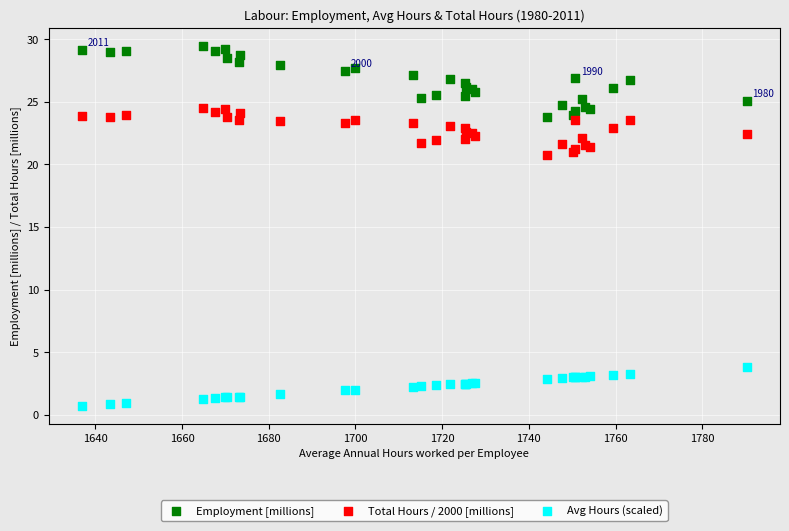

Which series has the largest Y range (max minus min)?

Employment [millions]